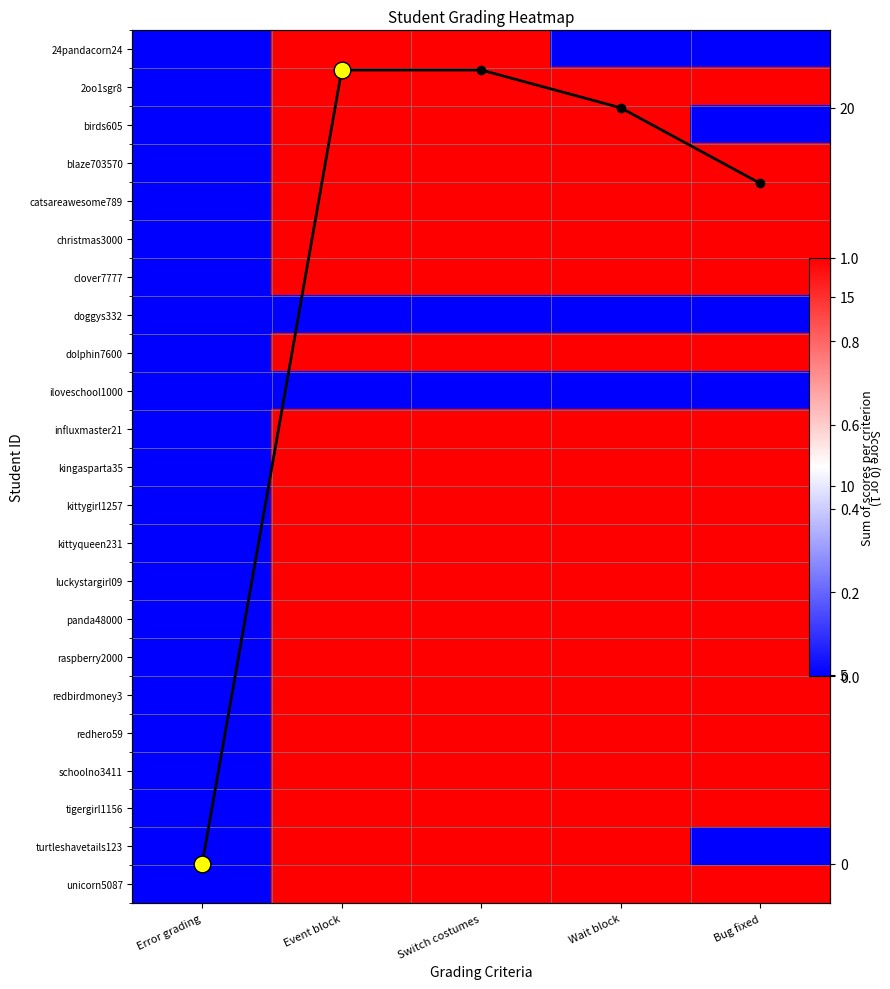

Which series changed the most between Switch costumes and Bug fixed?

Column sums